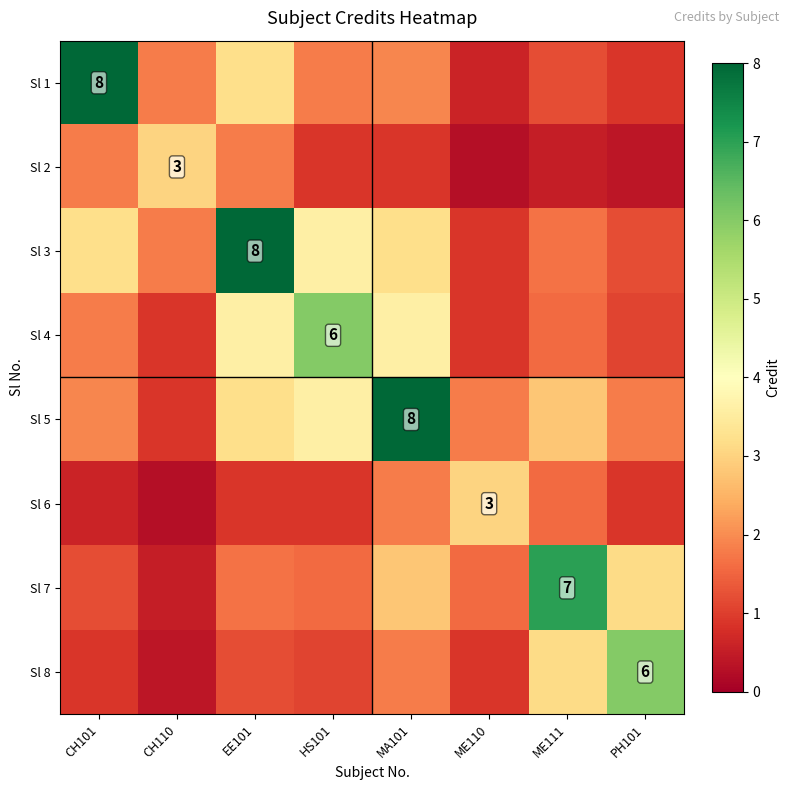

At which label does Sl 3 reach its minimum?

ME110